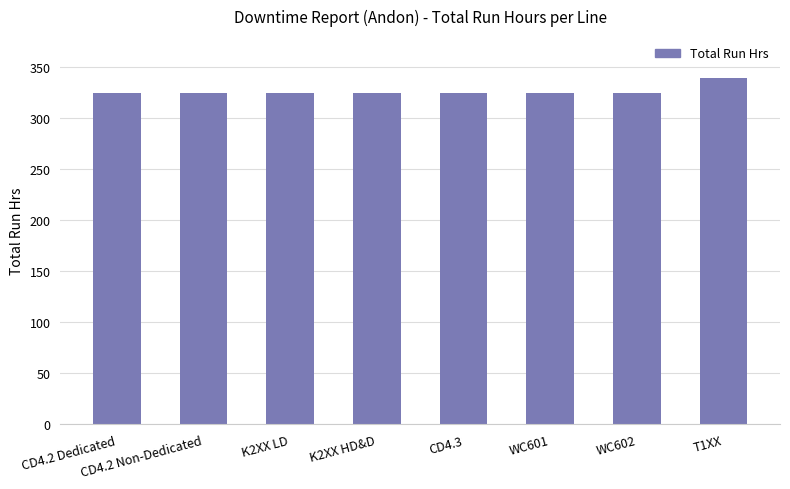

How many bars are there in total?

8